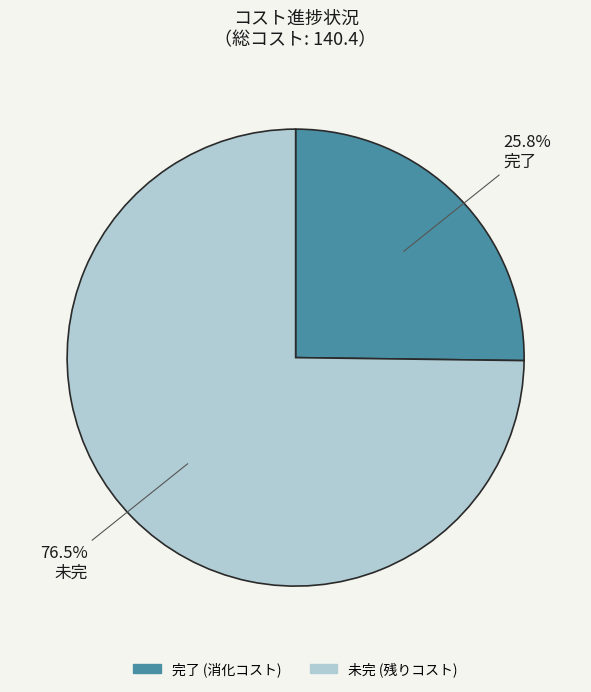

To the nearest percent, what is the combined percentage of 未完 and 完了?

100%